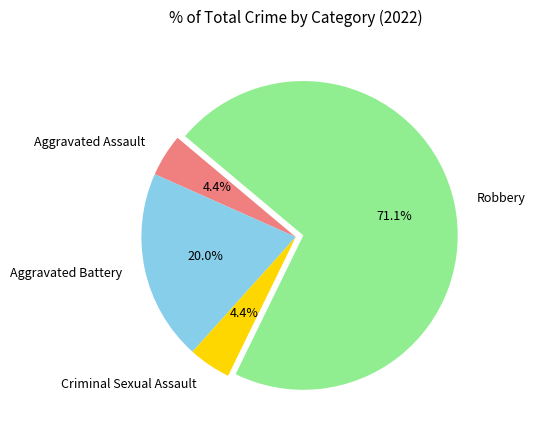

Combined, what portion of the pie is Criminal Sexual Assault and Aggravated Battery?

24.4%